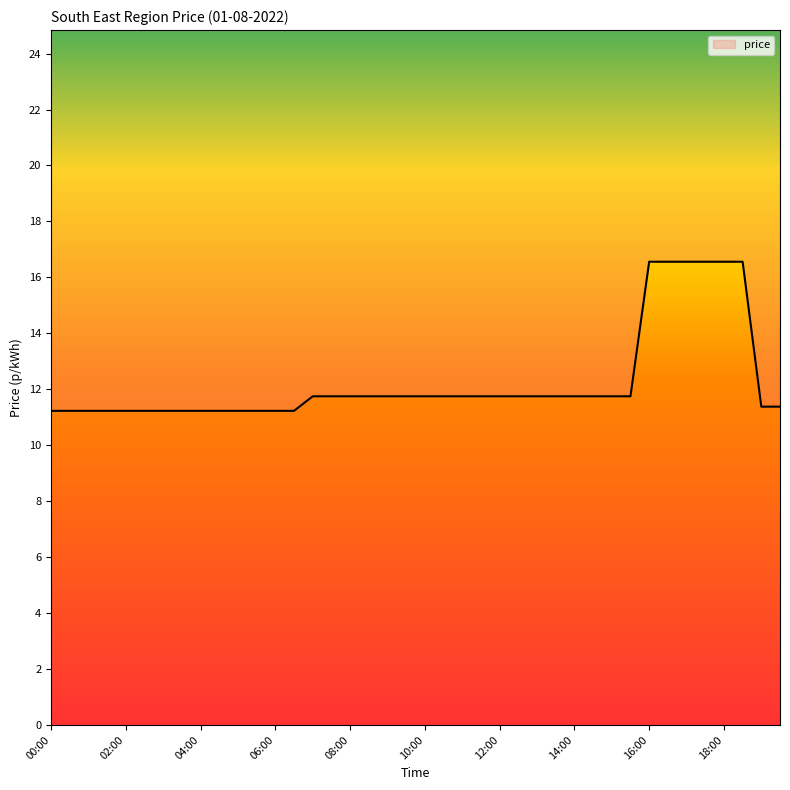

What is the value of the 25th point from the left?

11.8